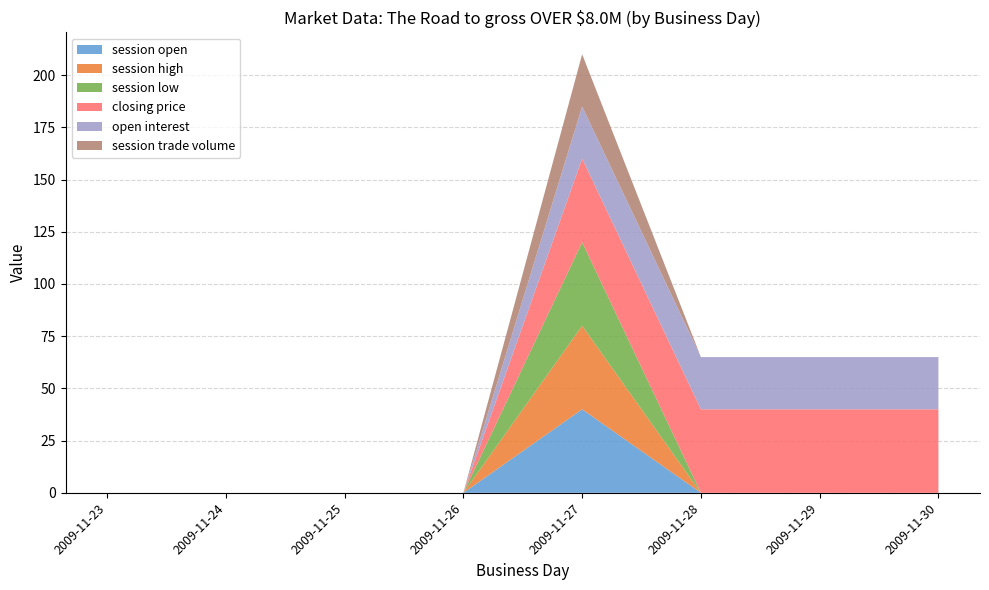

Reading left to right, list all the values displayed in this chart.

session open: 2009-11-23=0	2009-11-24=0	2009-11-25=0	2009-11-26=0	2009-11-27=40	2009-11-28=0	2009-11-29=0	2009-11-30=0
session high: 2009-11-23=0	2009-11-24=0	2009-11-25=0	2009-11-26=0	2009-11-27=40	2009-11-28=0	2009-11-29=0	2009-11-30=0
session low: 2009-11-23=0	2009-11-24=0	2009-11-25=0	2009-11-26=0	2009-11-27=40	2009-11-28=0	2009-11-29=0	2009-11-30=0
closing price: 2009-11-23=0	2009-11-24=0	2009-11-25=0	2009-11-26=0	2009-11-27=40	2009-11-28=40	2009-11-29=40	2009-11-30=40
open interest: 2009-11-23=0	2009-11-24=0	2009-11-25=0	2009-11-26=0	2009-11-27=25	2009-11-28=25	2009-11-29=25	2009-11-30=25
session trade volume: 2009-11-23=0	2009-11-24=0	2009-11-25=0	2009-11-26=0	2009-11-27=25	2009-11-28=0	2009-11-29=0	2009-11-30=0